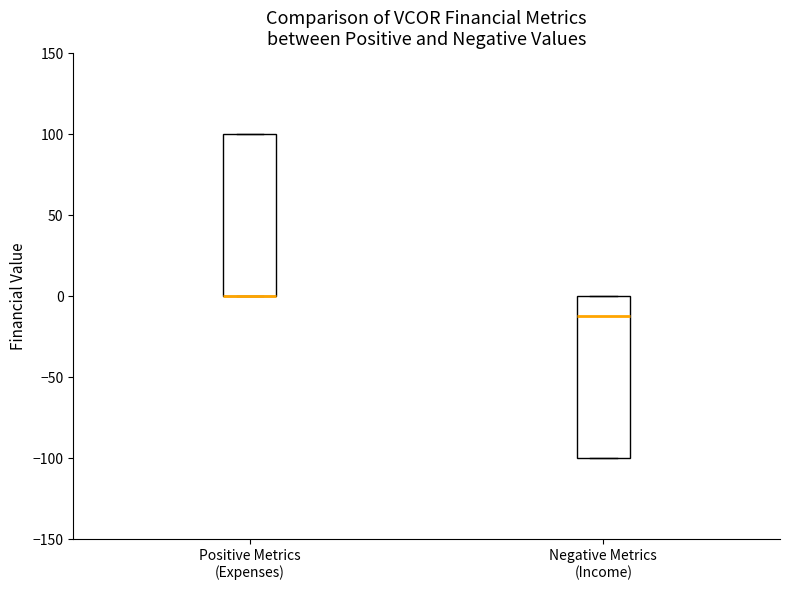

Reading left to right, read every box against the y-axis: the position of its median line, the range the box covers, and the ends of its whiskers. The values are not printed on the chart, so give them approximately, as read against the axis.

Positive Metrics (Expenses): median 0 (drawn on the box's lower edge), box 0 to 100, whiskers 0 to 100
Negative Metrics (Income): median -10, box -100 to 0, whiskers -100 to 0